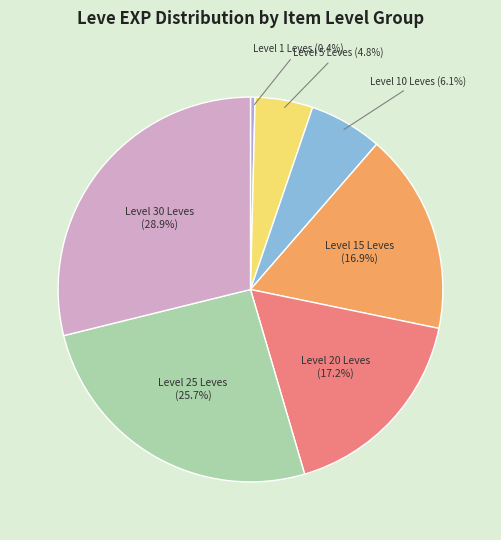

Does any single category account for the majority?

No